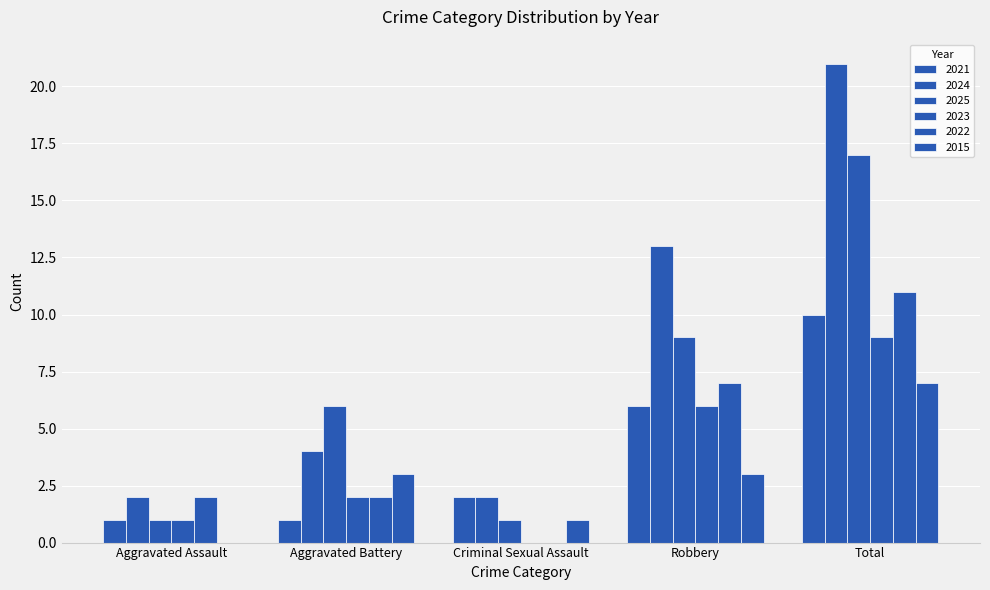

Which series changed the most between Aggravated Assault and Total?

2024